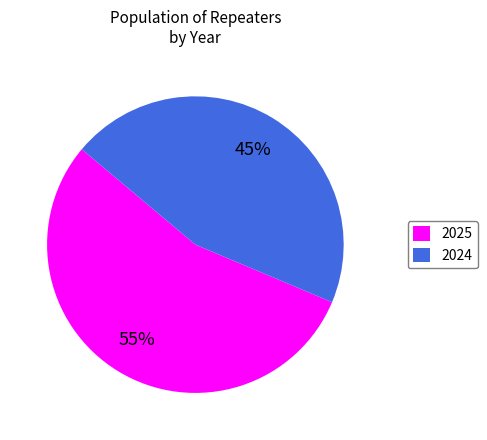

Is it true that 2025 is 55% of the pie?

True